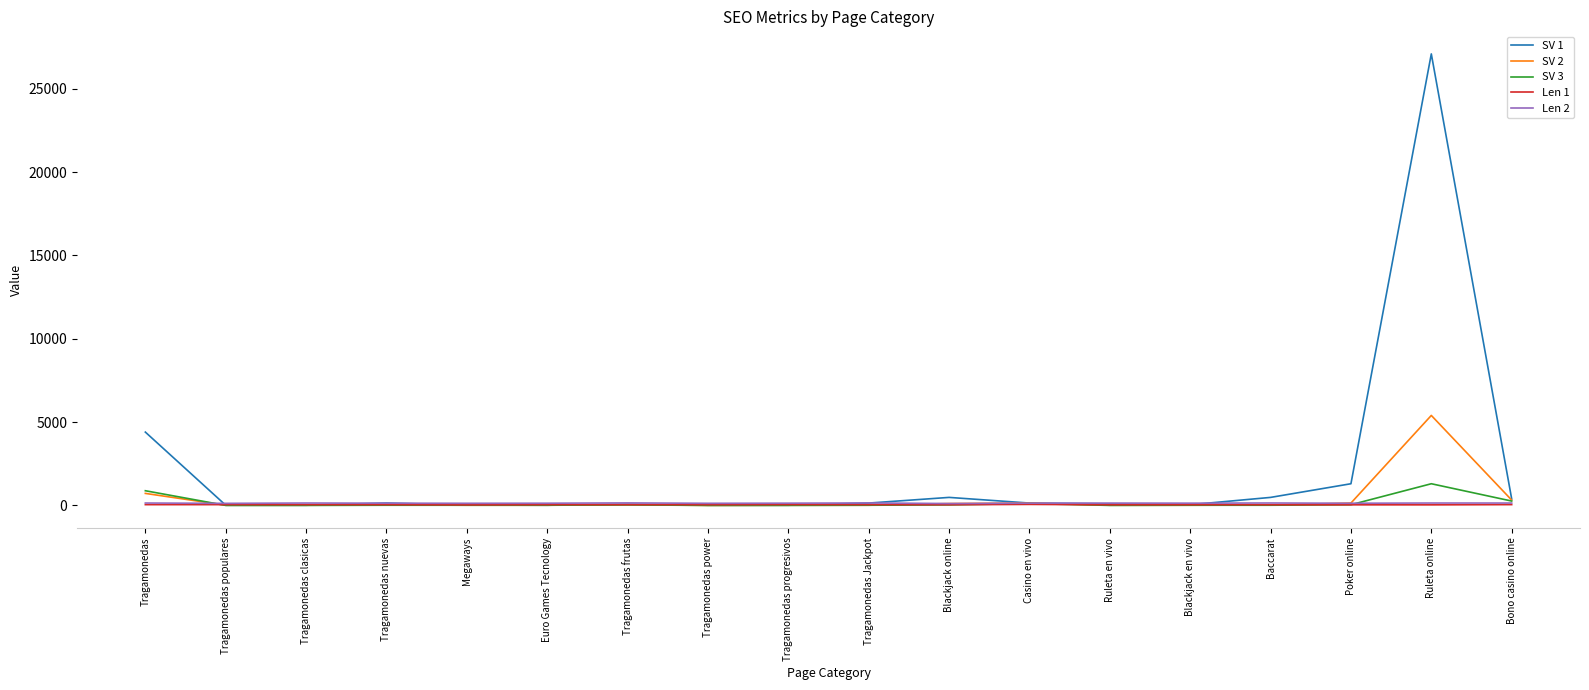

Which series has the largest total across all categories?

SV 1